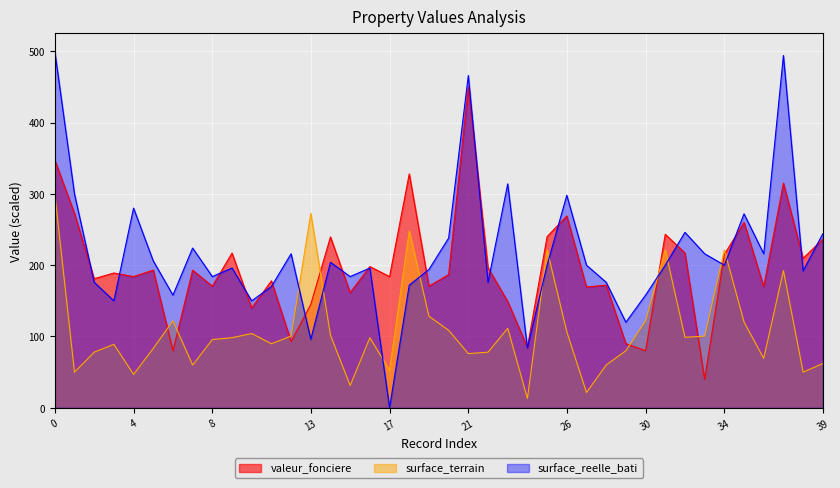

Rank the series at 33 from lowest to highest value.

valeur_fonciere, surface_terrain, surface_reelle_bati